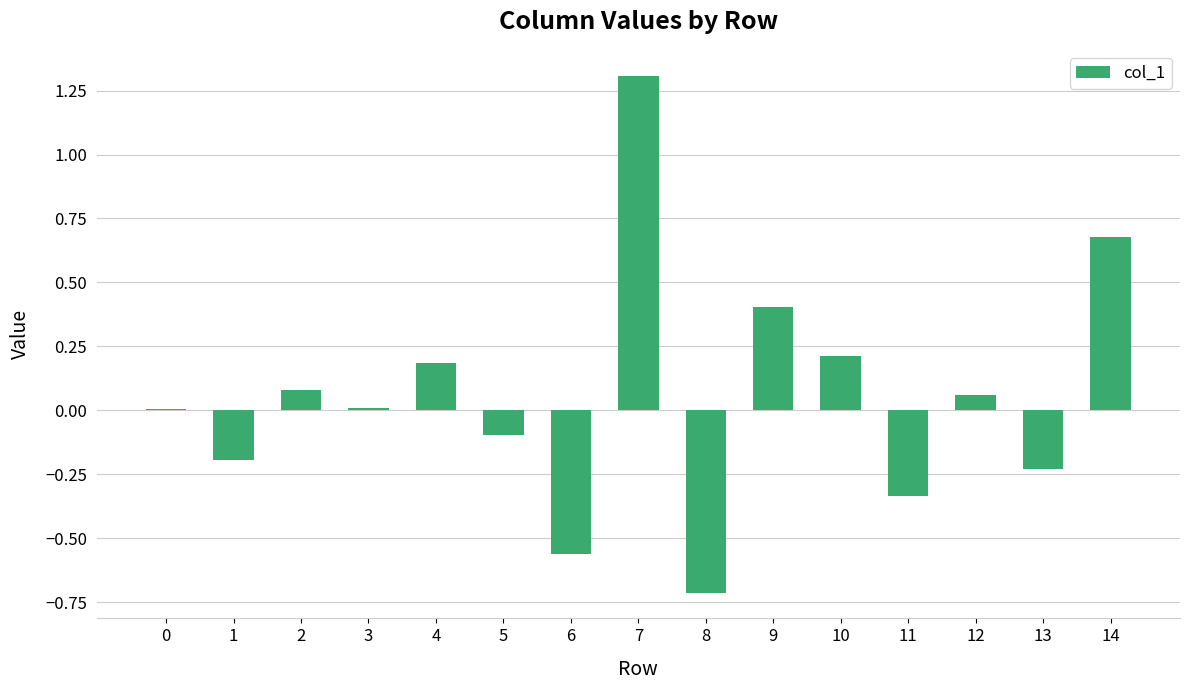

Which has a higher value, 14 or 5?

14